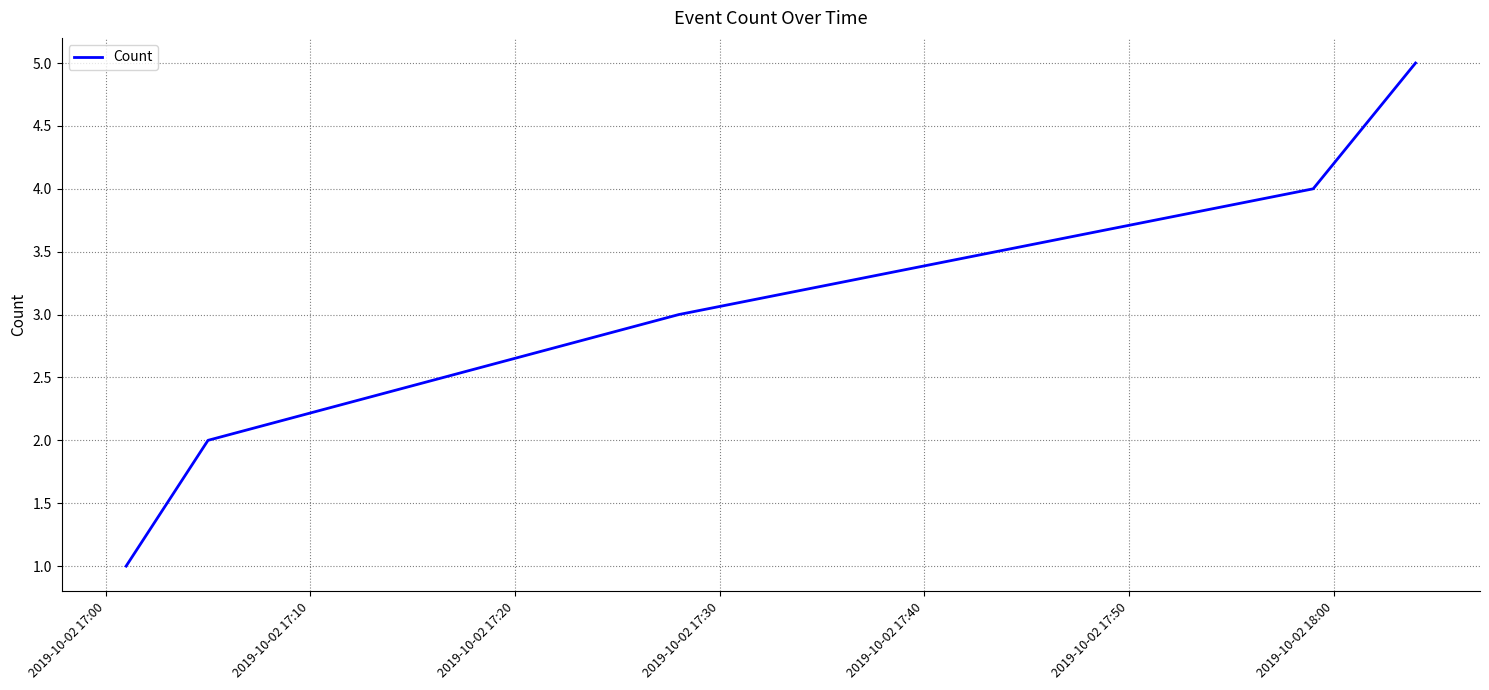

What is the maximum value shown in the chart?

5